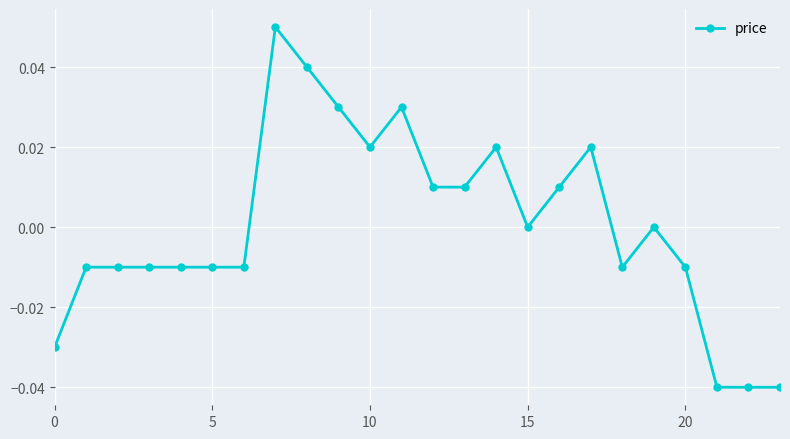

True or false: there are more than 1 points higher than both neighbors.

True